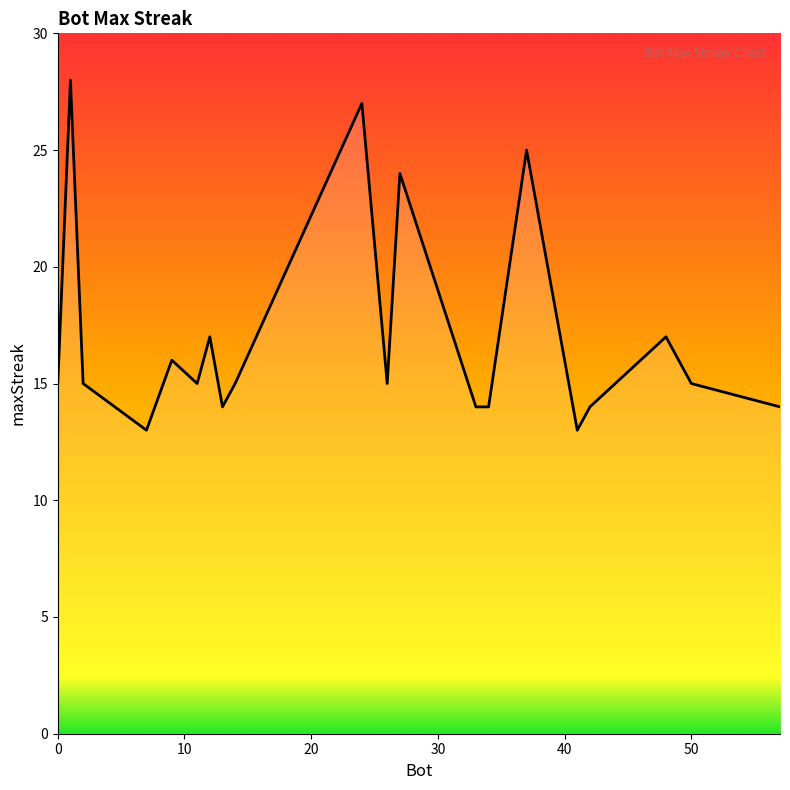

What is the smallest value displayed?

13